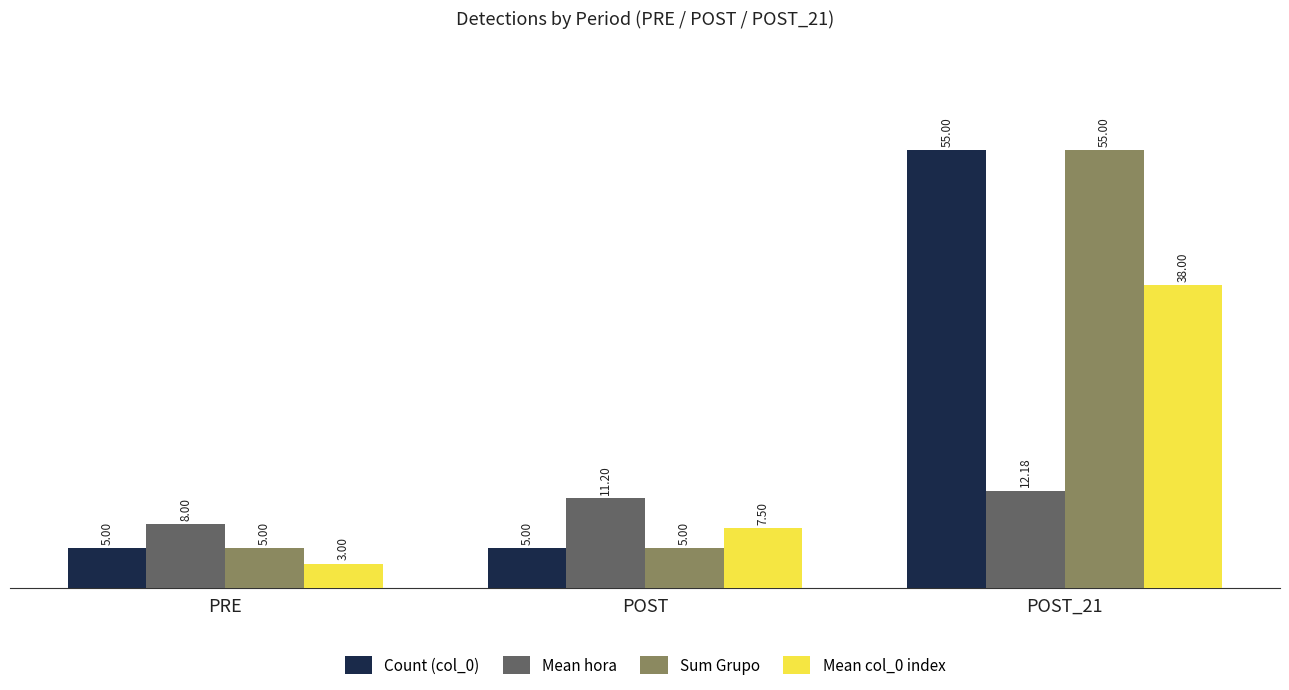

What is the difference between the highest and lowest values at POST_21?

42.8